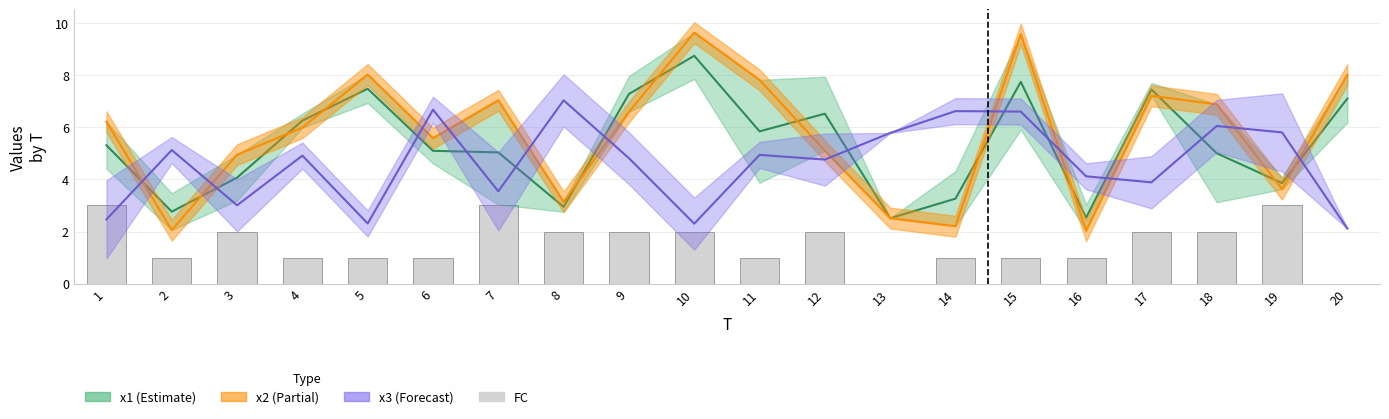

Between 20 and 14, which is larger?

14